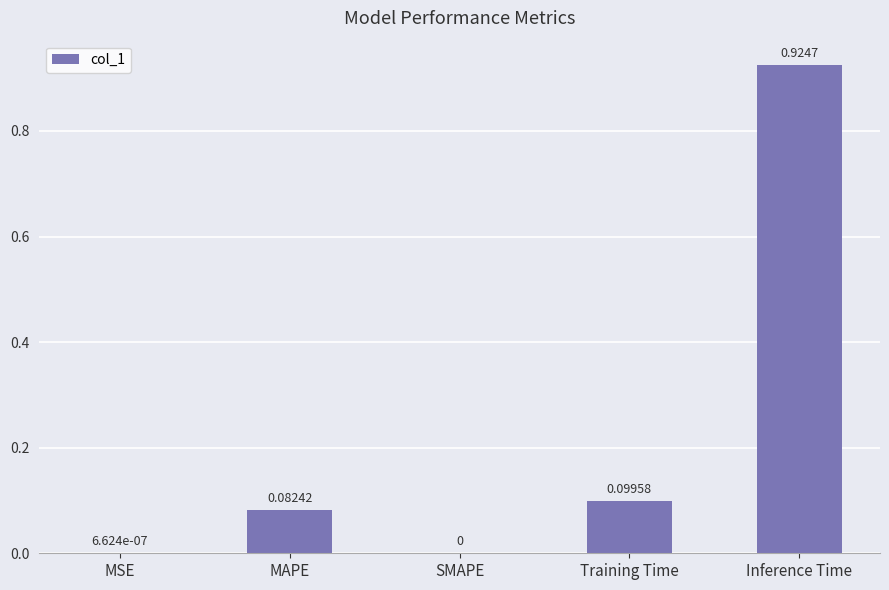

The value at MAPE is 0.1. True or false?

True